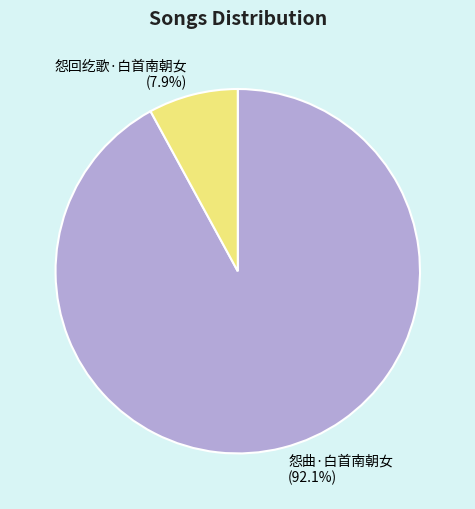

To the nearest percent, what percentage of the pie is 怨曲·白首南朝女?

92%